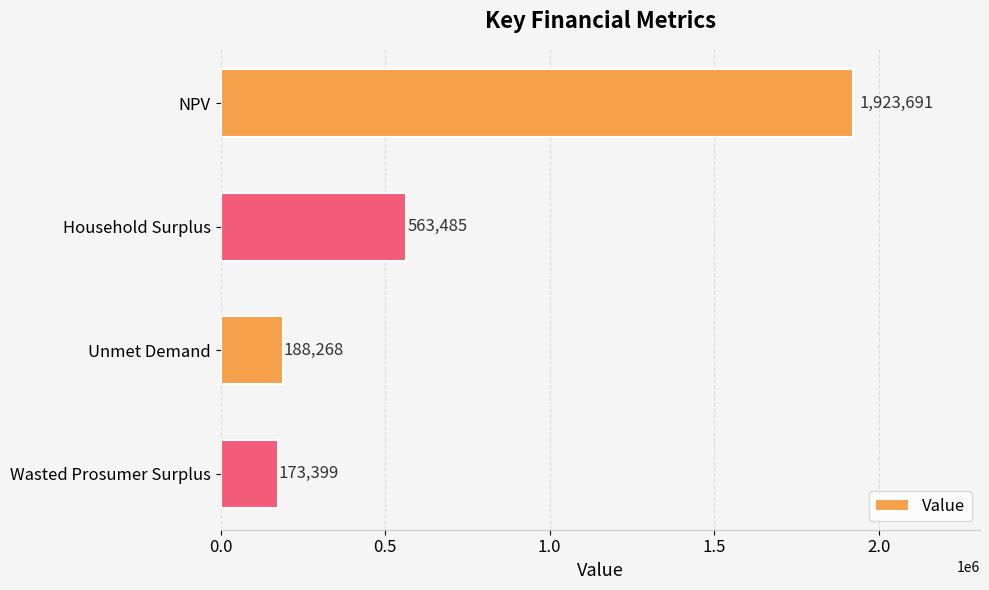

Rank the categories by value from lowest to highest.

Wasted Prosumer Surplus, Unmet Demand, Household Surplus, NPV